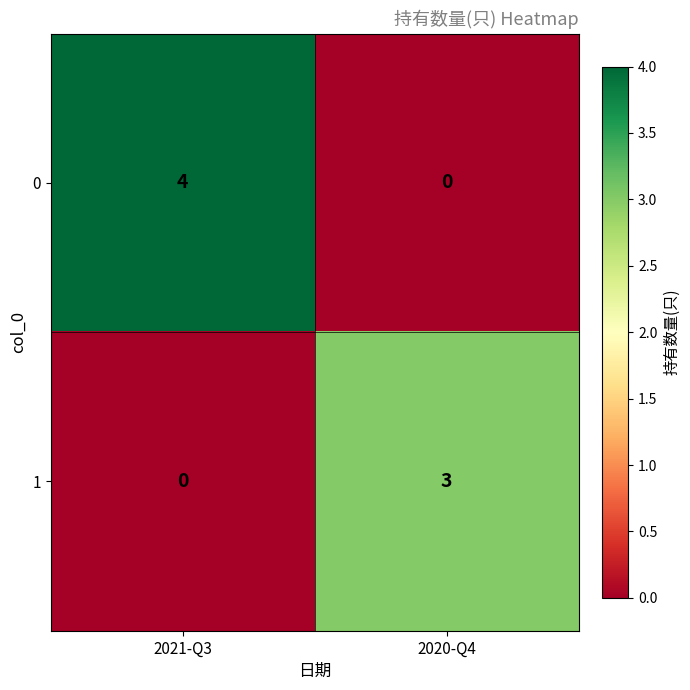

Between 2021-Q3 and 2020-Q4, which series saw the biggest shift?

0